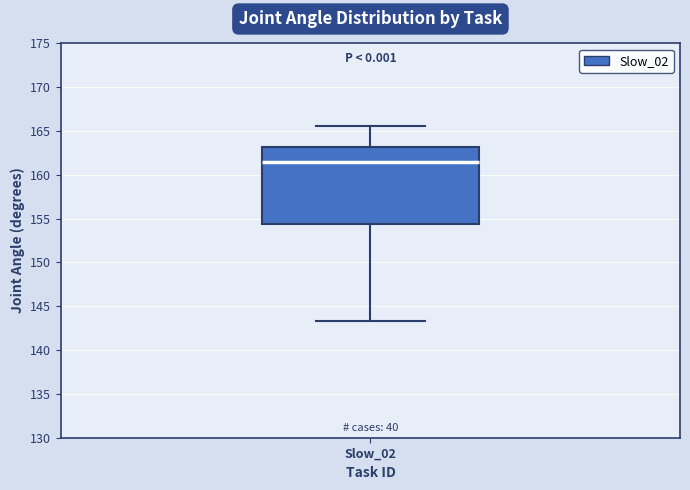

Read this box plot against the y-axis: the position of the median line, the range covered by the box, and the ends of both whiskers. The values are not printed on the chart, so give them approximately, as read against the axis.

median 161.5, box 154.5 to 163.0, whiskers 143.5 to 165.5